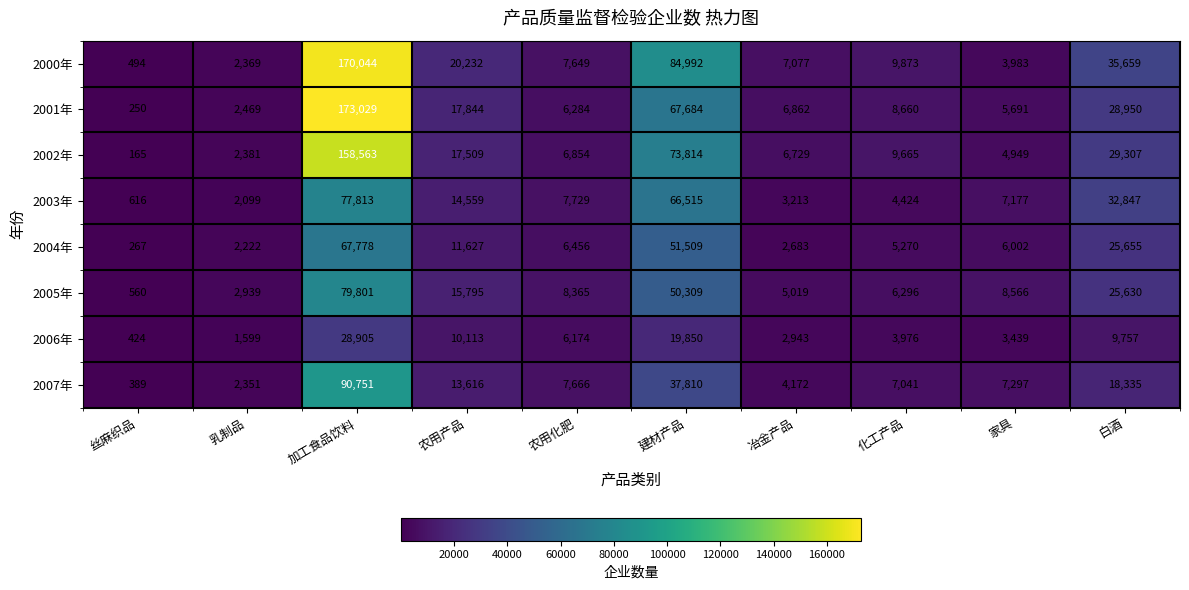

At which category is the sum across all series the highest?

加工食品饮料